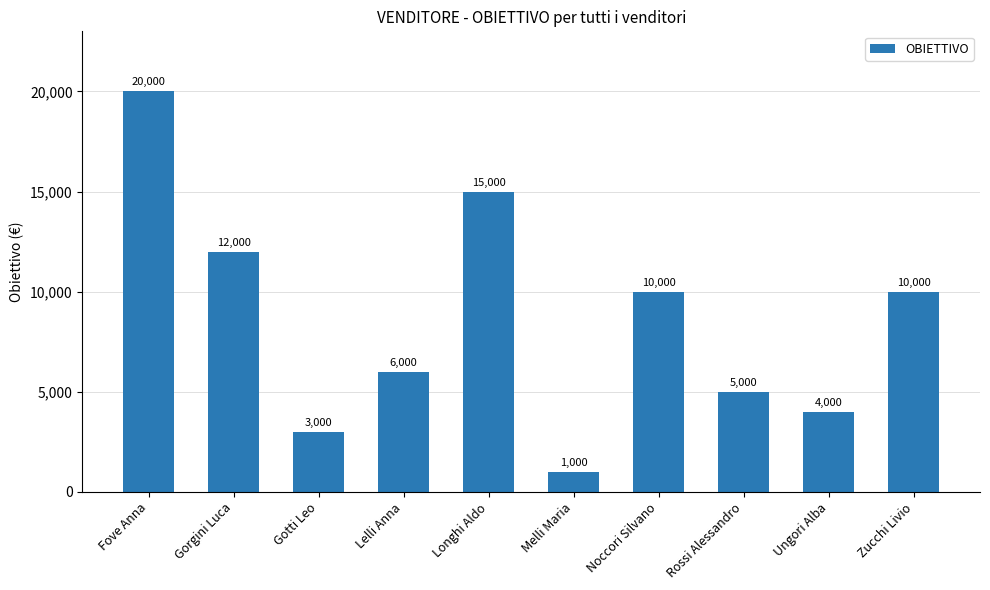

True or false: the data shows 1000 at Melli Maria.

True